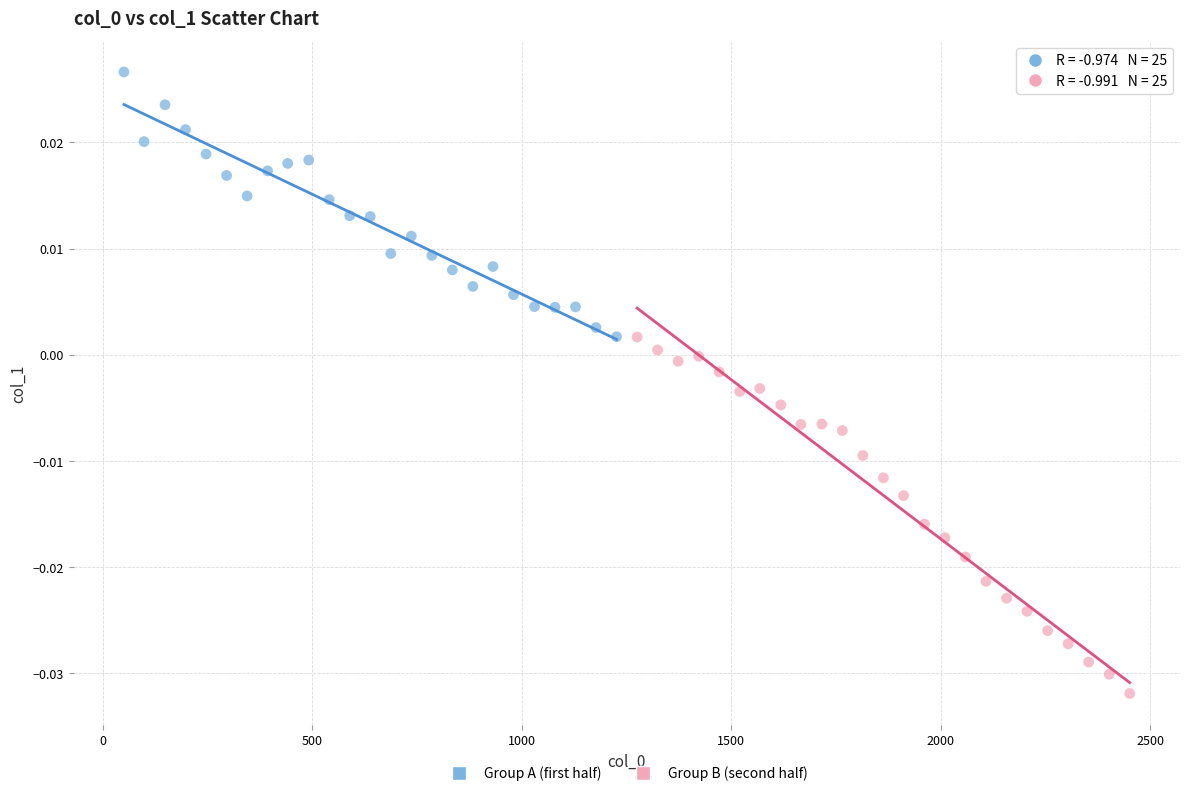

Which series has the largest Y range (max minus min)?

Group B (second half)